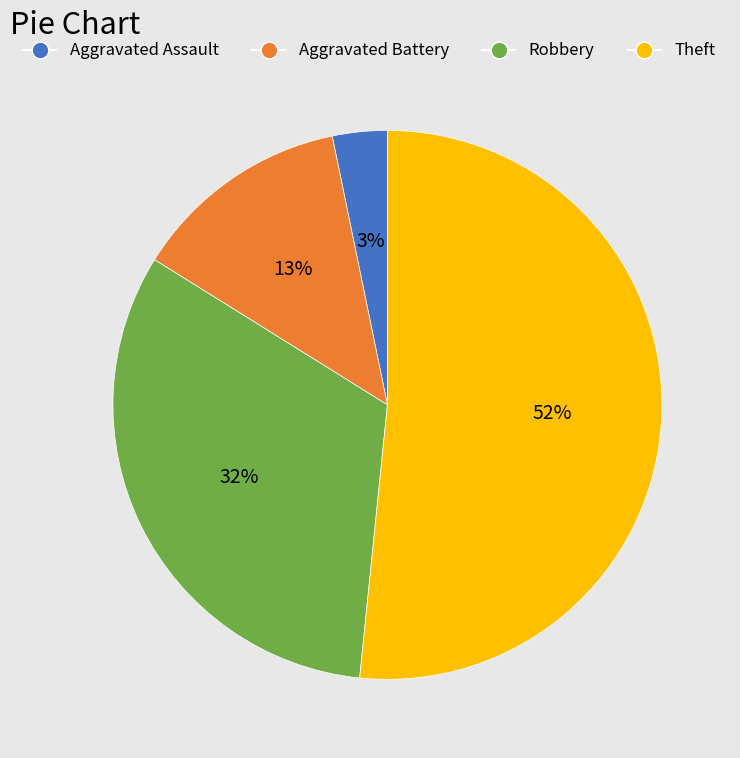

What is the majority slice?

Theft